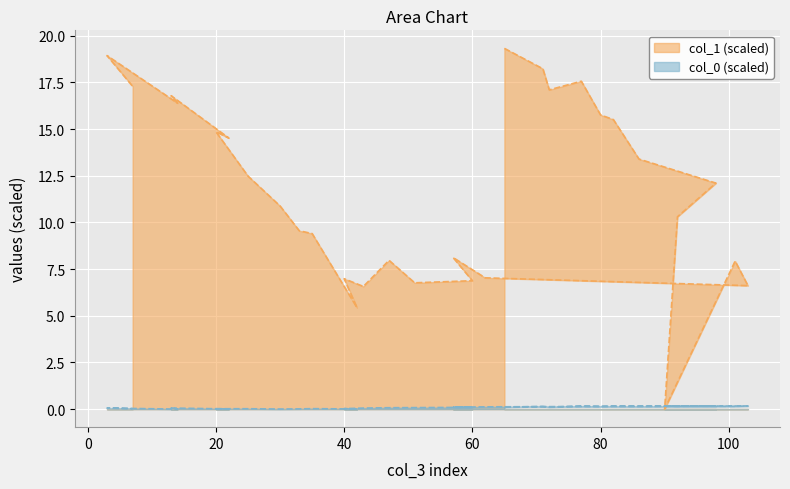

True or false: col_1 and col_0 intersect in this chart.

True